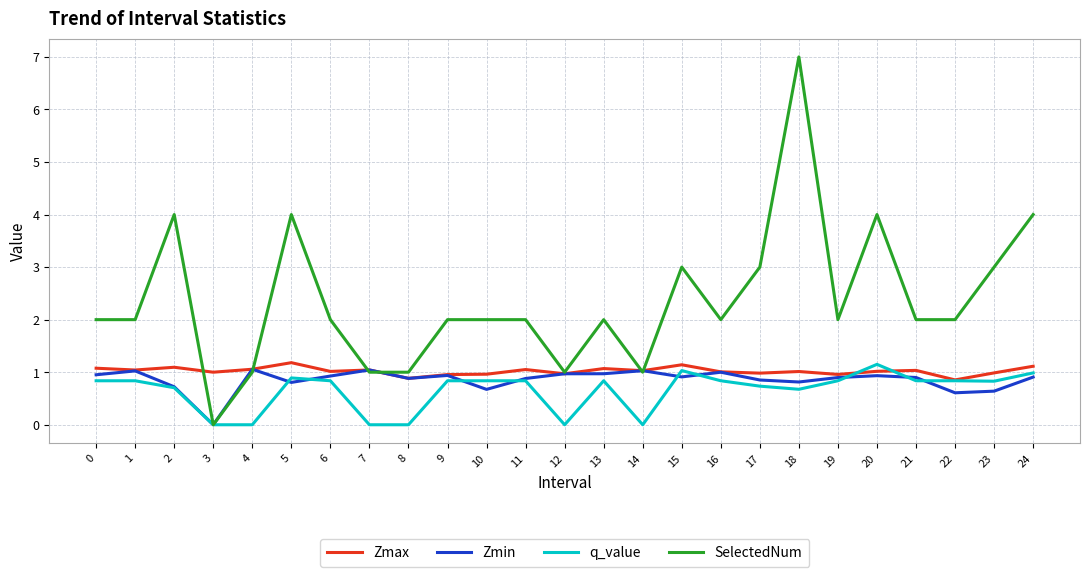

What is the approximate value of Zmax at 13?

1.1